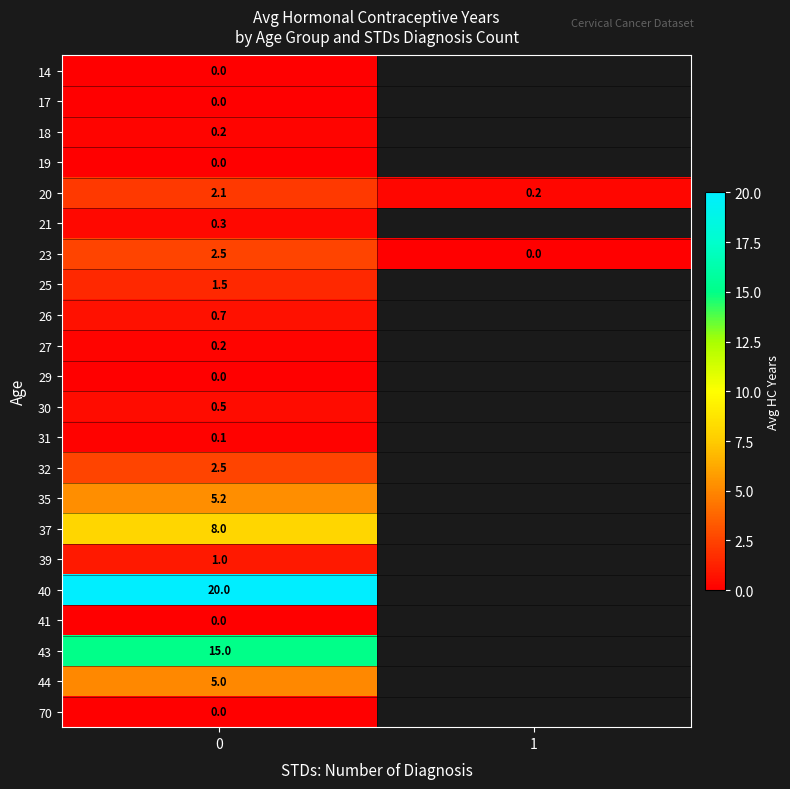

What is the difference between the highest and lowest values at 0?

20.0